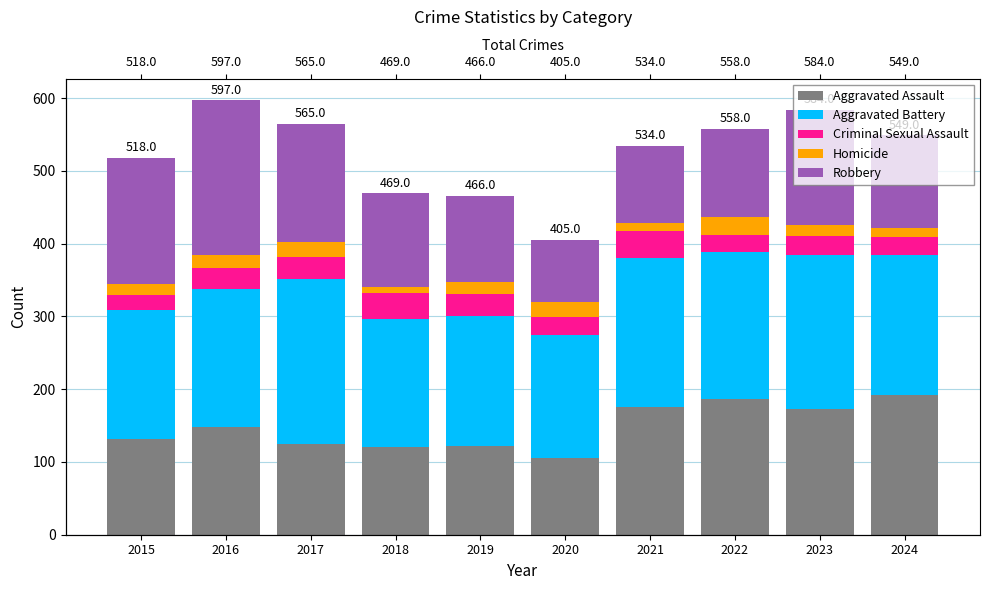

List the labels in order of Robbery value, smallest first.

2020, 2021, 2019, 2022, 2024, 2018, 2023, 2017, 2015, 2016